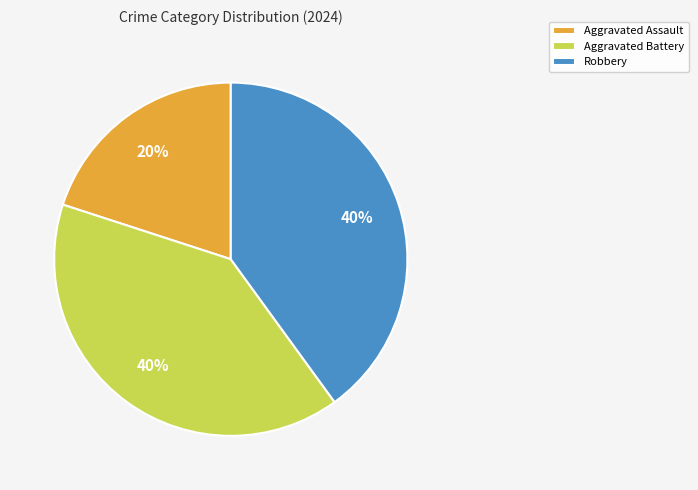

Is Aggravated Battery the majority of the pie?

No